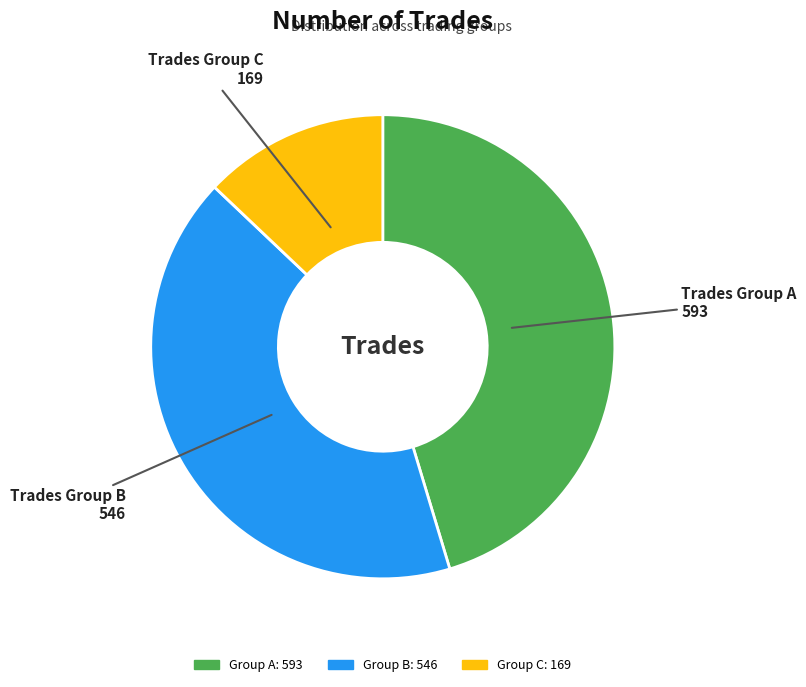

Does any single category account for the majority?

No